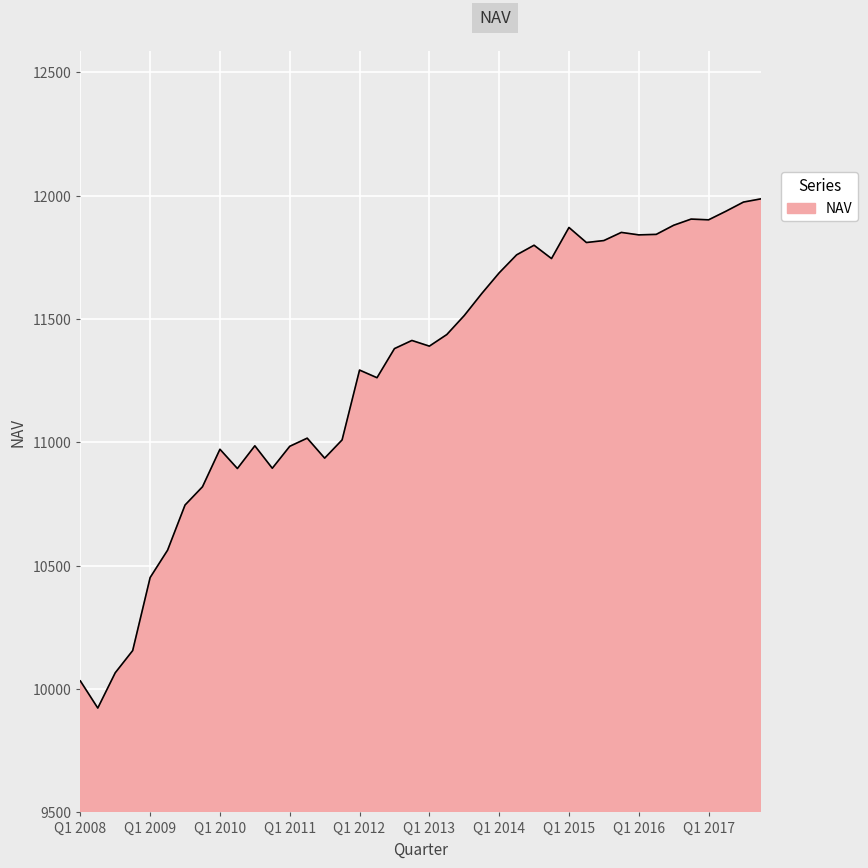

What is the maximum value shown in the chart?

11987